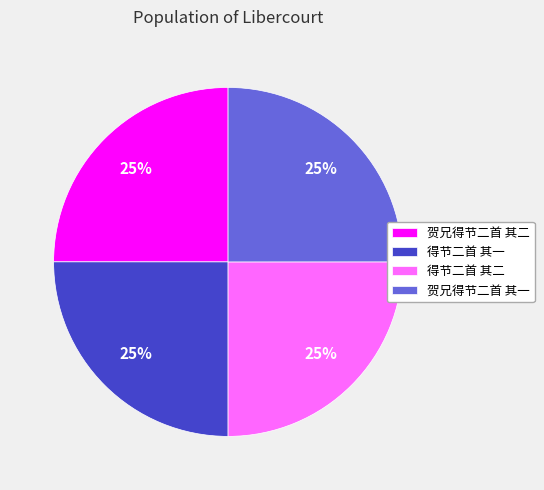

Does any single category account for the majority?

No